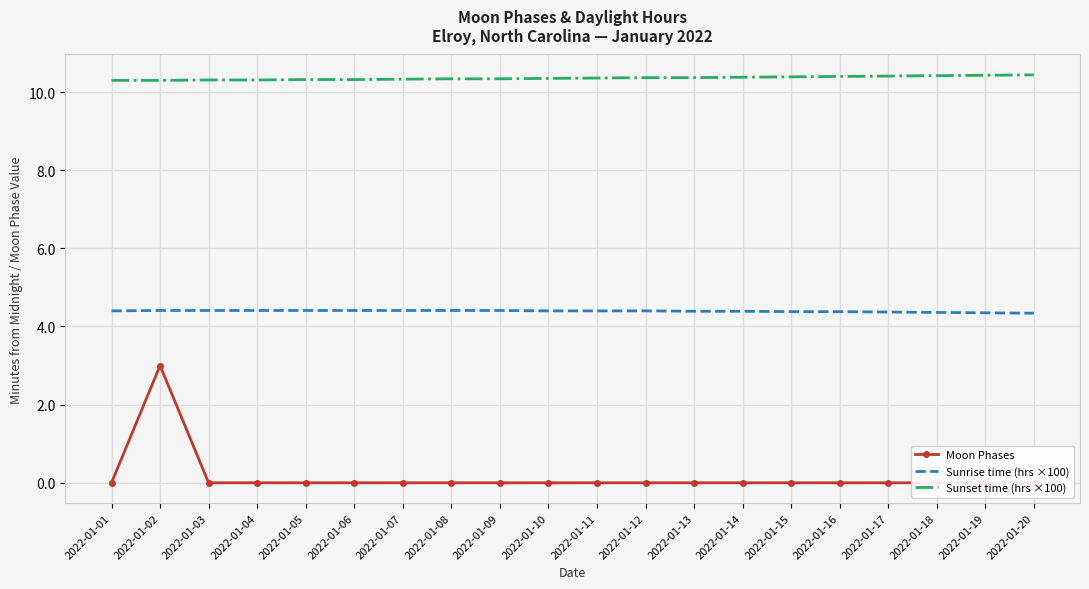

What are all the series names shown in the legend?

Moon Phases, Sunrise time (hrs ×100), Sunset time (hrs ×100)